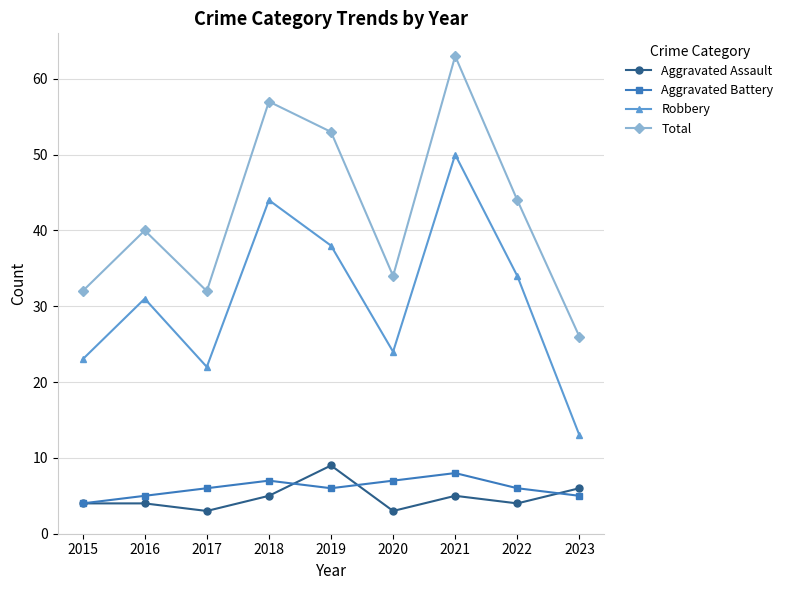

At which category is the sum across all series the highest?

2021